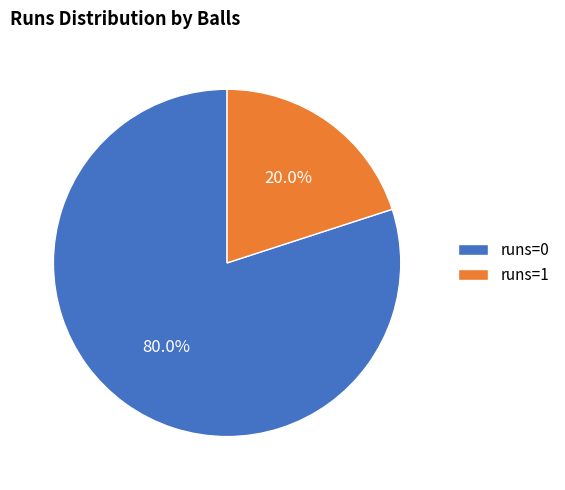

How much of the chart is everything except runs=0?

20.0%